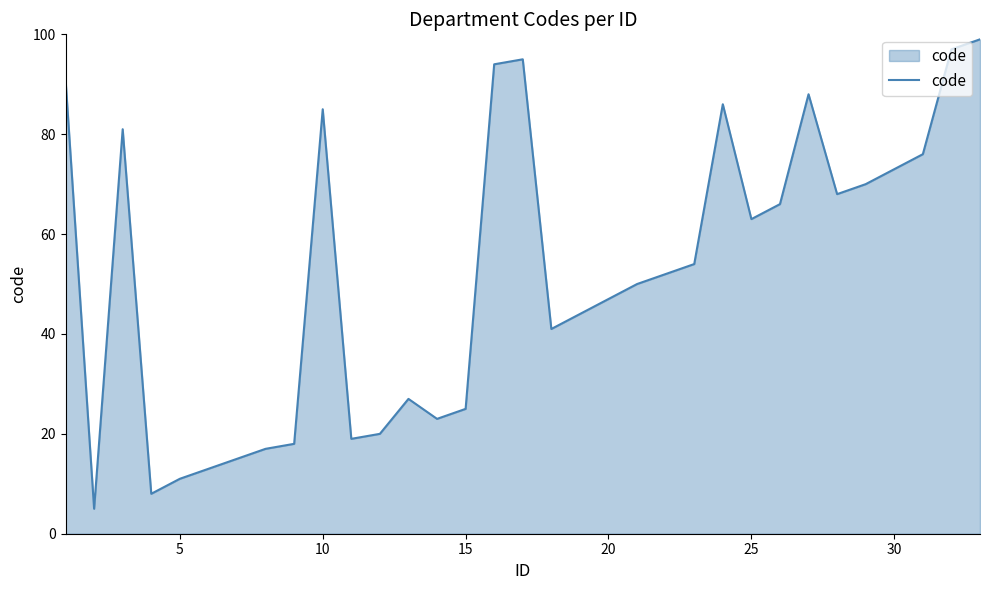

What is the minimum value shown in the chart?

5